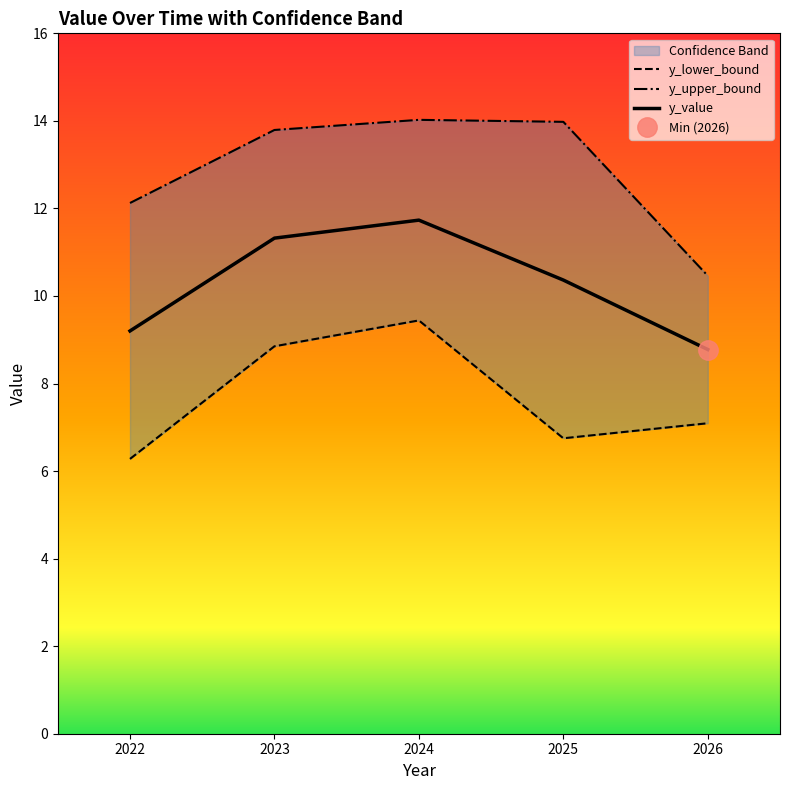

What is the minimum value for y_upper_bound?

10.5